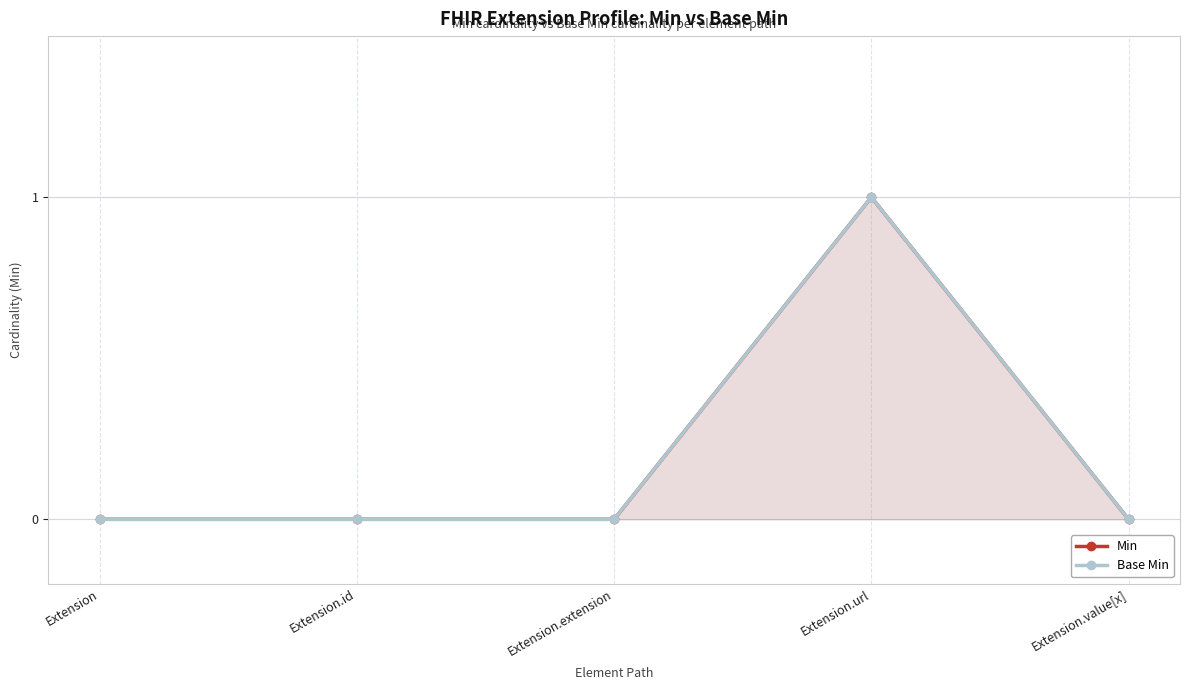

Does the chart display data point markers on the line(s)?

Yes